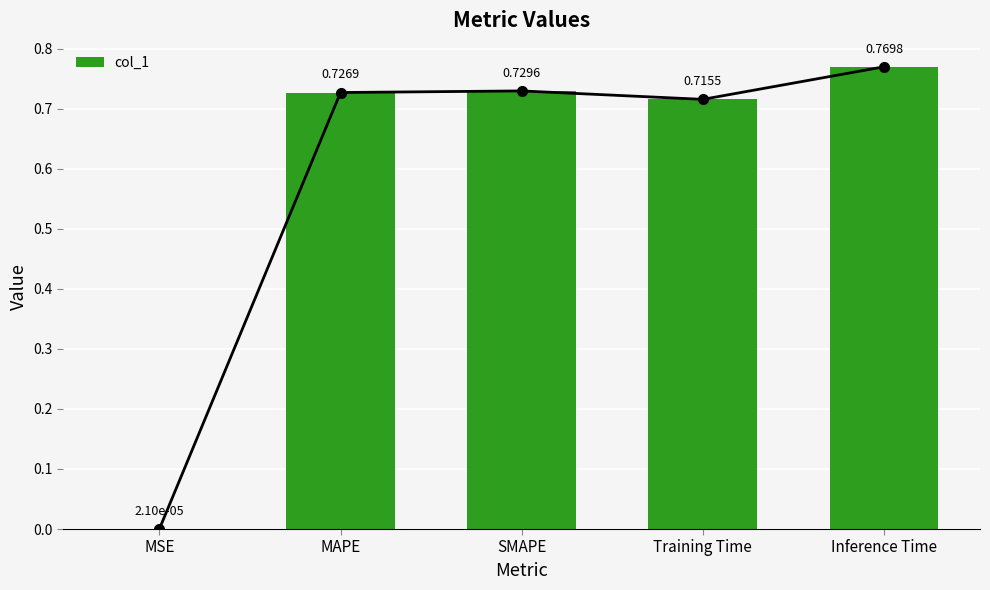

List the labels in order of value, largest first.

Inference Time, SMAPE, MAPE, Training Time, MSE